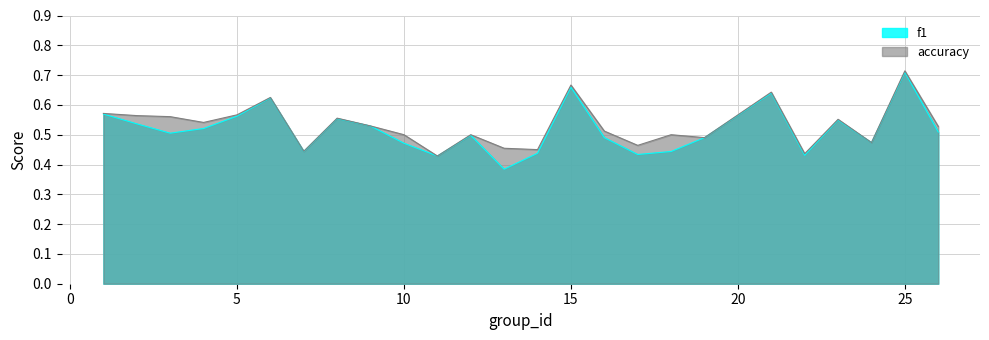

True or false: f1 and accuracy cross at least once.

False